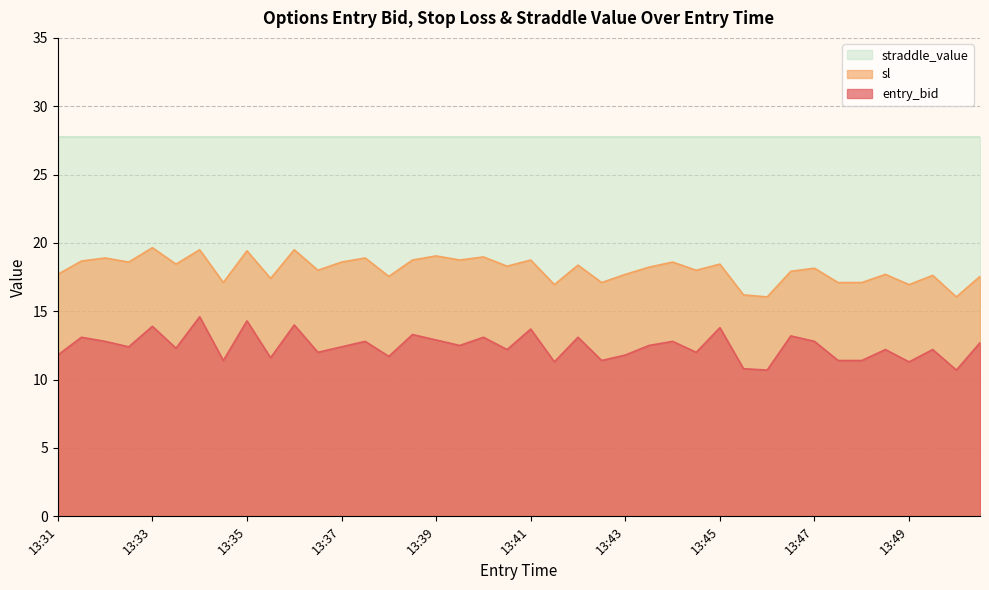

What is the highest value of the entry_bid series?

14.6